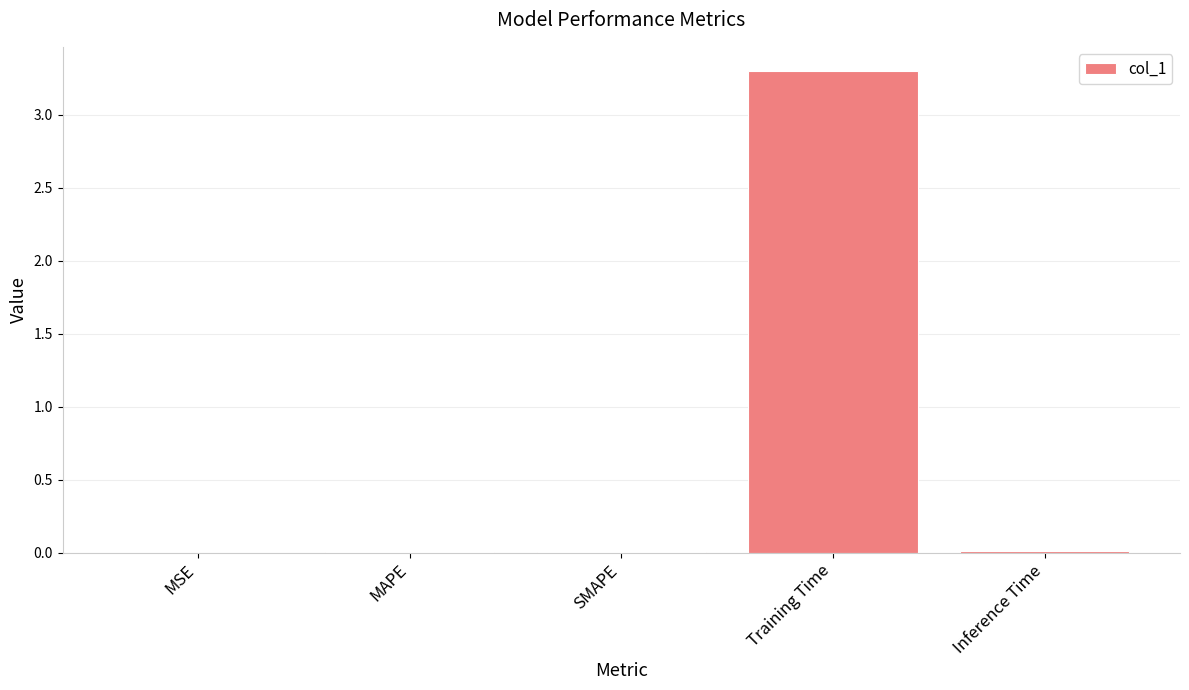

Count the number of data series in this chart.

1